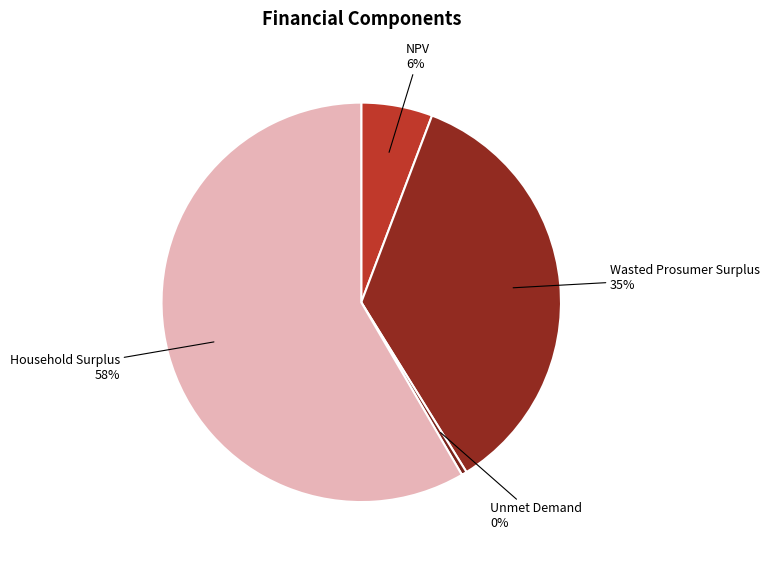

Does any single category account for the majority?

Yes